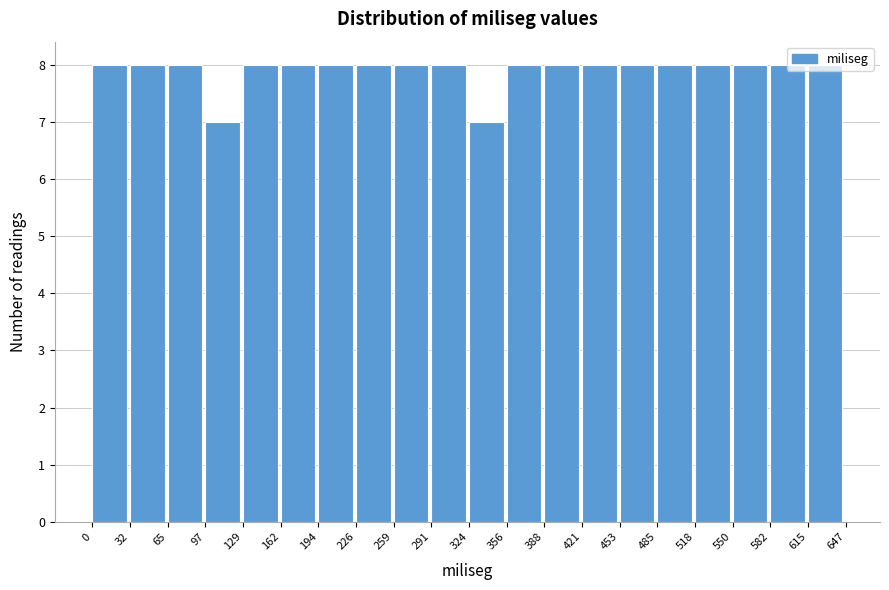

Reading left to right, list every bar in this chart as the range it spans on the x-axis followed by its height. The values are not printed on the chart, so give them approximately, as read against the axis.

0 to 32: 8
32 to 65: 8
65 to 97: 8
97 to 129: 7
129 to 162: 8
162 to 194: 8
194 to 226: 8
226 to 259: 8
259 to 291: 8
291 to 324: 8
324 to 356: 7
356 to 388: 8
388 to 421: 8
421 to 453: 8
453 to 485: 8
485 to 518: 8
518 to 550: 8
550 to 582: 8
582 to 615: 8
615 to 647: 8